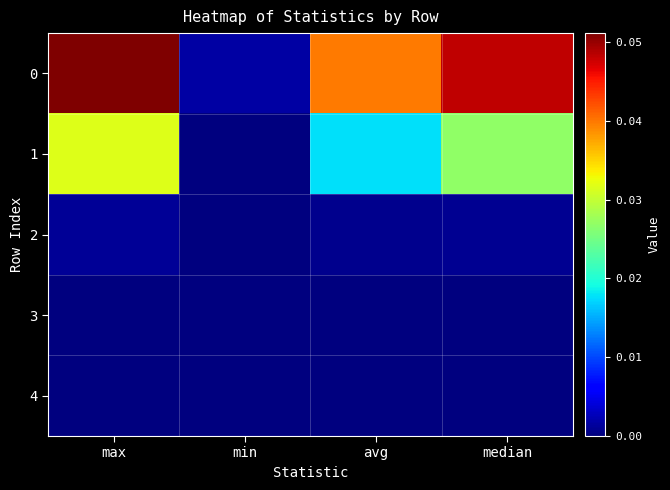

Reading left to right, what are all the values shown in this chart?

0: max=0.1	min=0.0	avg=0.0	median=0.0
1: max=0.0	min=0.0	avg=0.0	median=0.0
2: max=0.0	min=0.0	avg=0.0	median=0.0
3: max=0.0	min=0.0	avg=0.0	median=0.0
4: max=0.0	min=0.0	avg=0.0	median=0.0